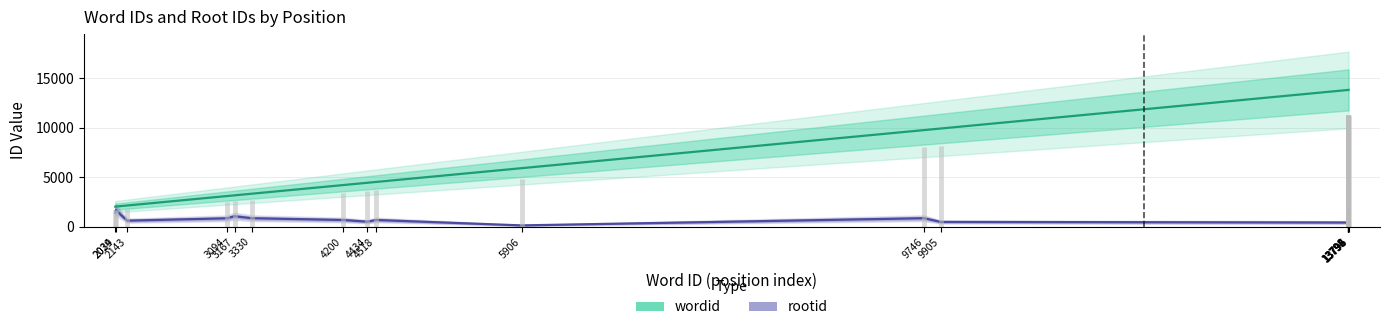

Rank the series at 4434 from highest to lowest value.

wordid, rootid